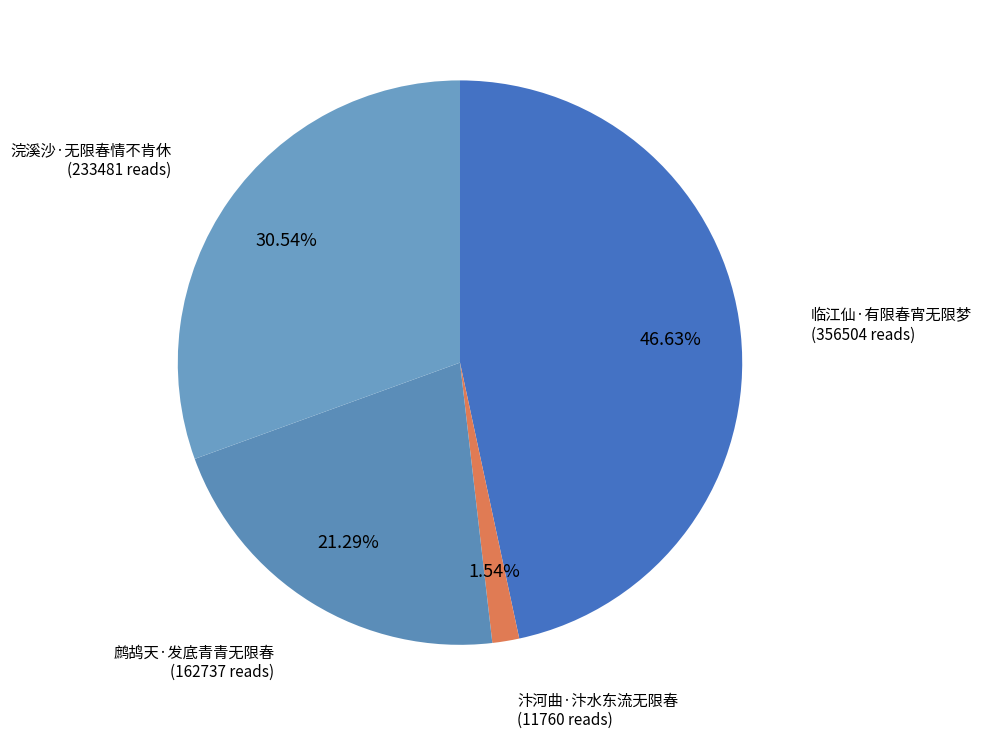

Do 临江仙·有限春宵无限梦 and 鹧鸪天·发底青青无限春 together represent more than half of the pie?

Yes